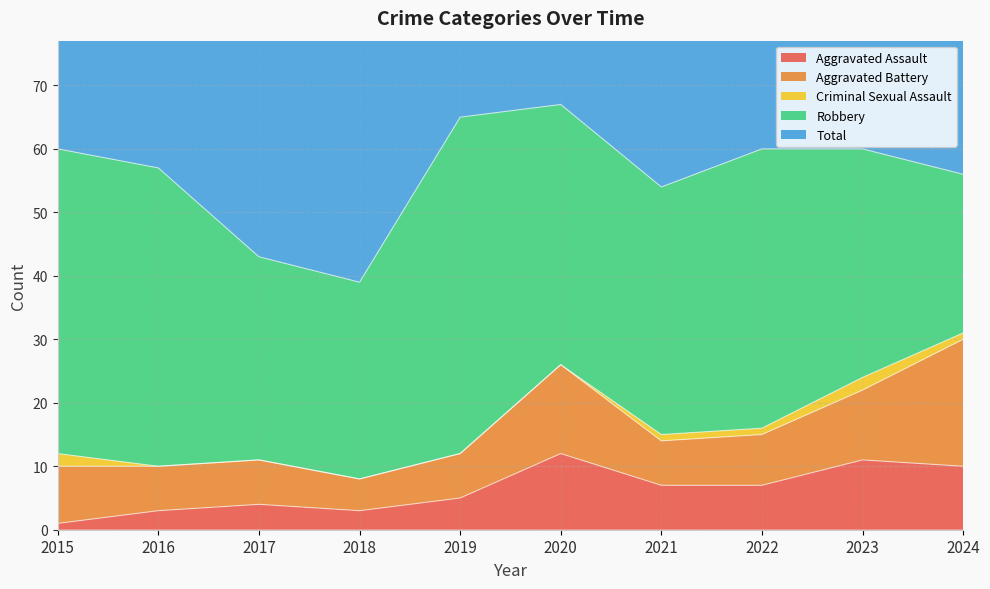

Is the value of Robbery at 2017 greater than the value of Criminal Sexual Assault at 2023?

Yes